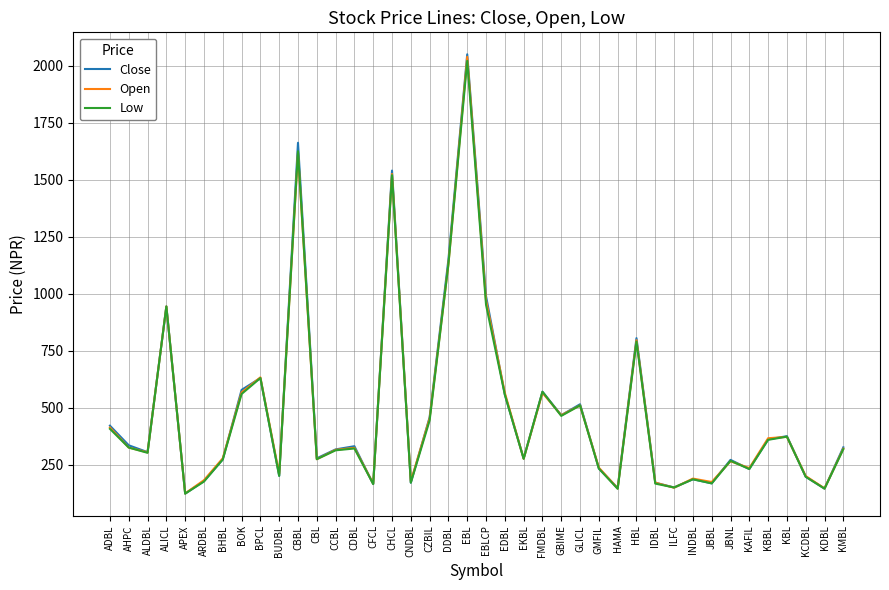

Which label corresponds to the largest value in the chart?

EBL